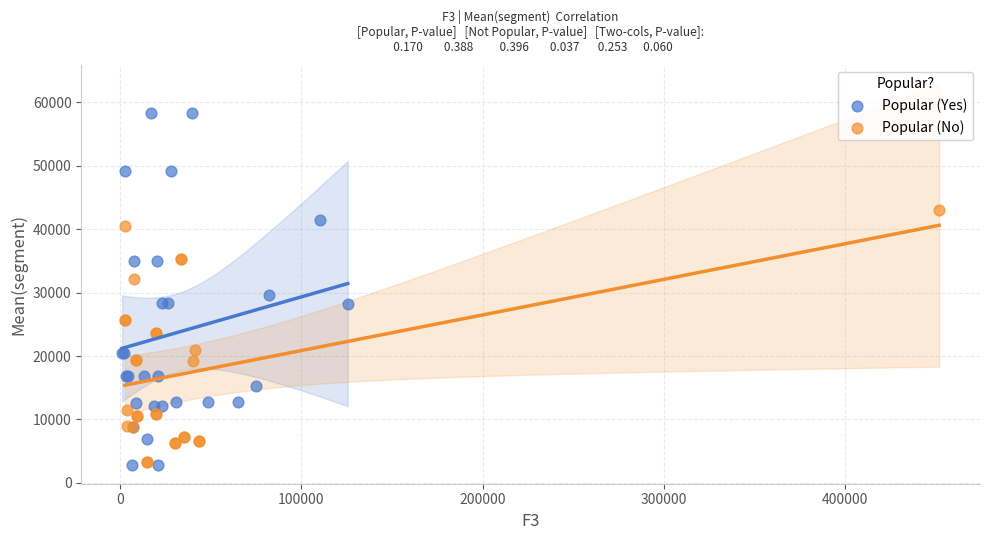

Which series has the largest Y range (max minus min)?

Popular (Yes)